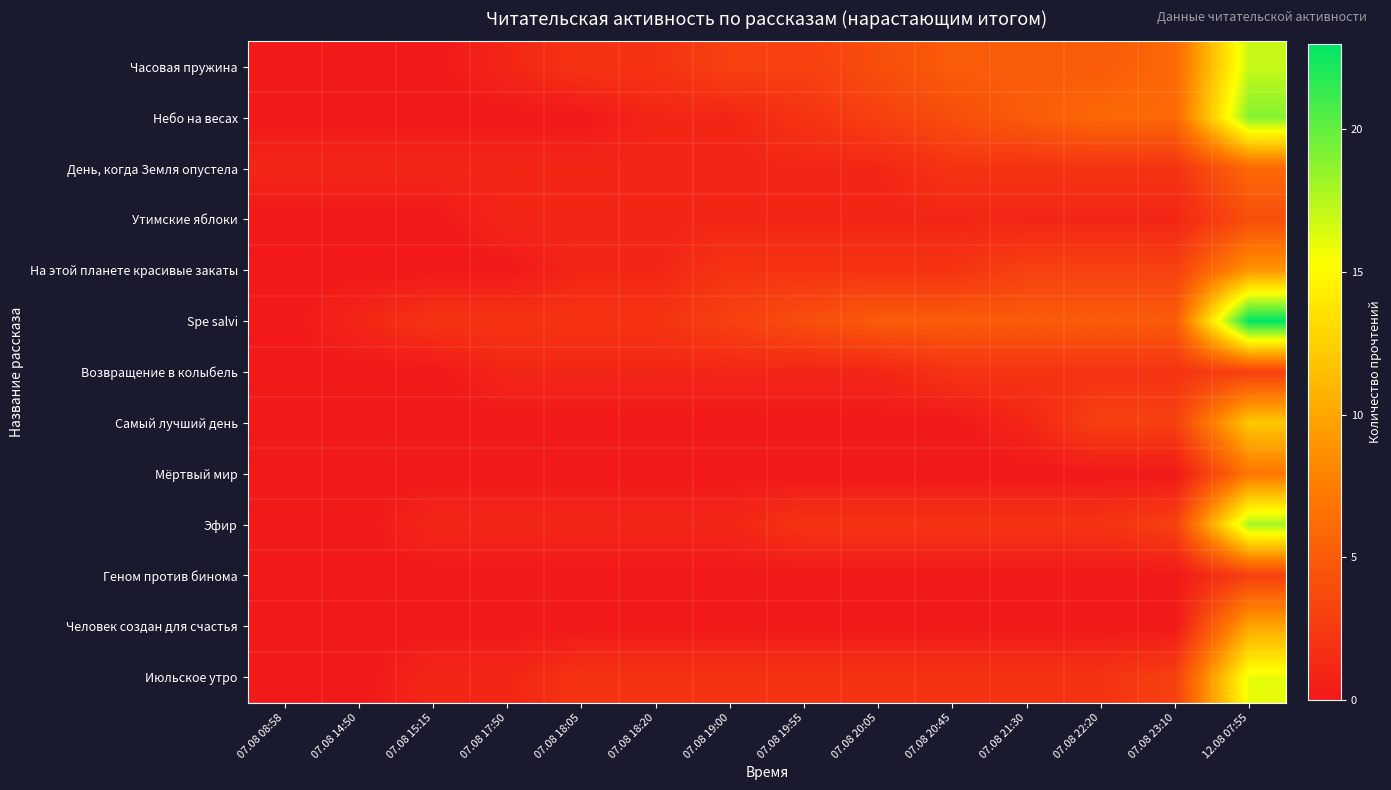

At how many categories does at least one series exceed 11?

1